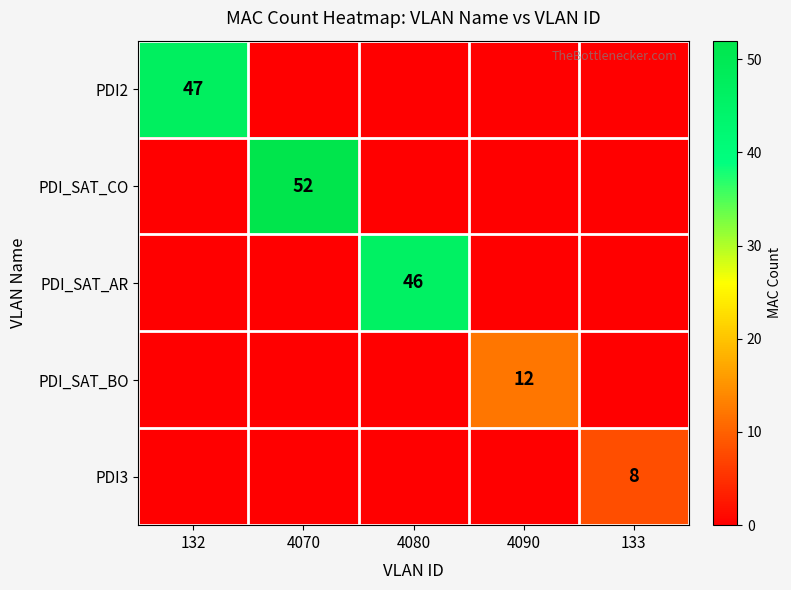

The PDI_SAT_CO series shows 52 at 4070. True or false?

True